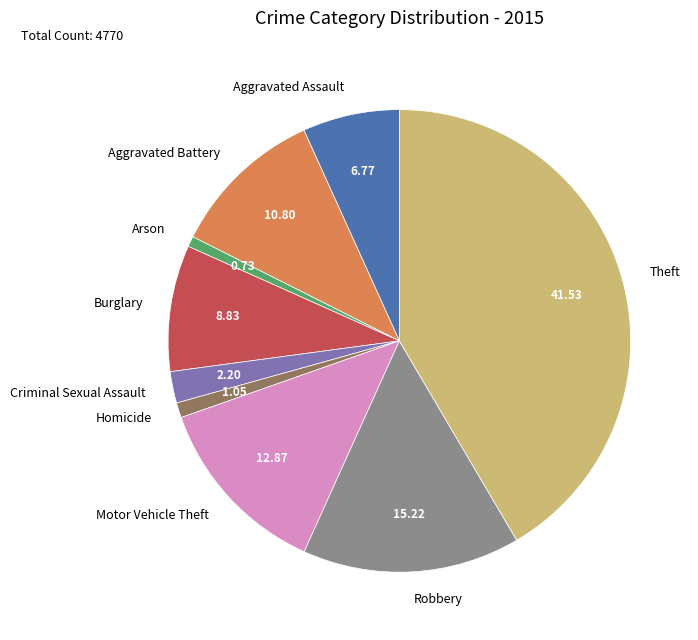

How many slices are in this pie chart?

9